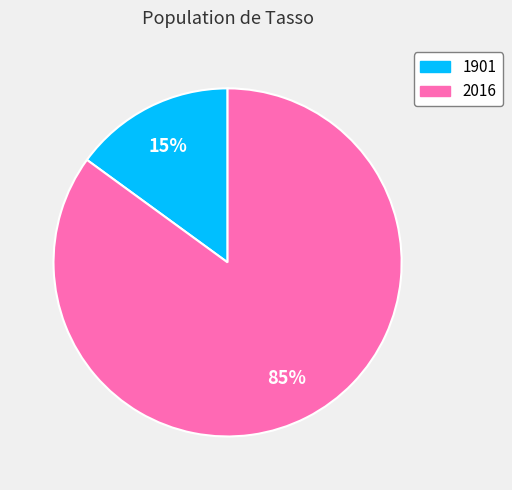

Which category has the biggest portion of the pie?

2016